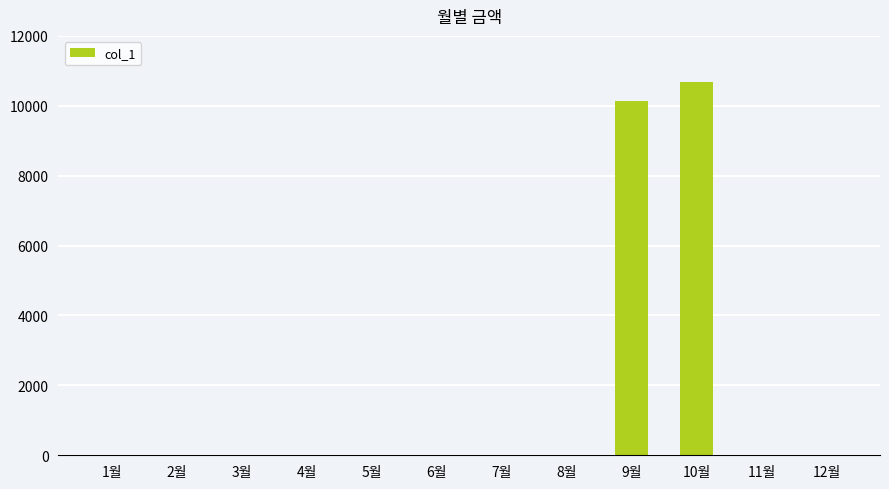

What is the maximum value shown in the chart?

10680